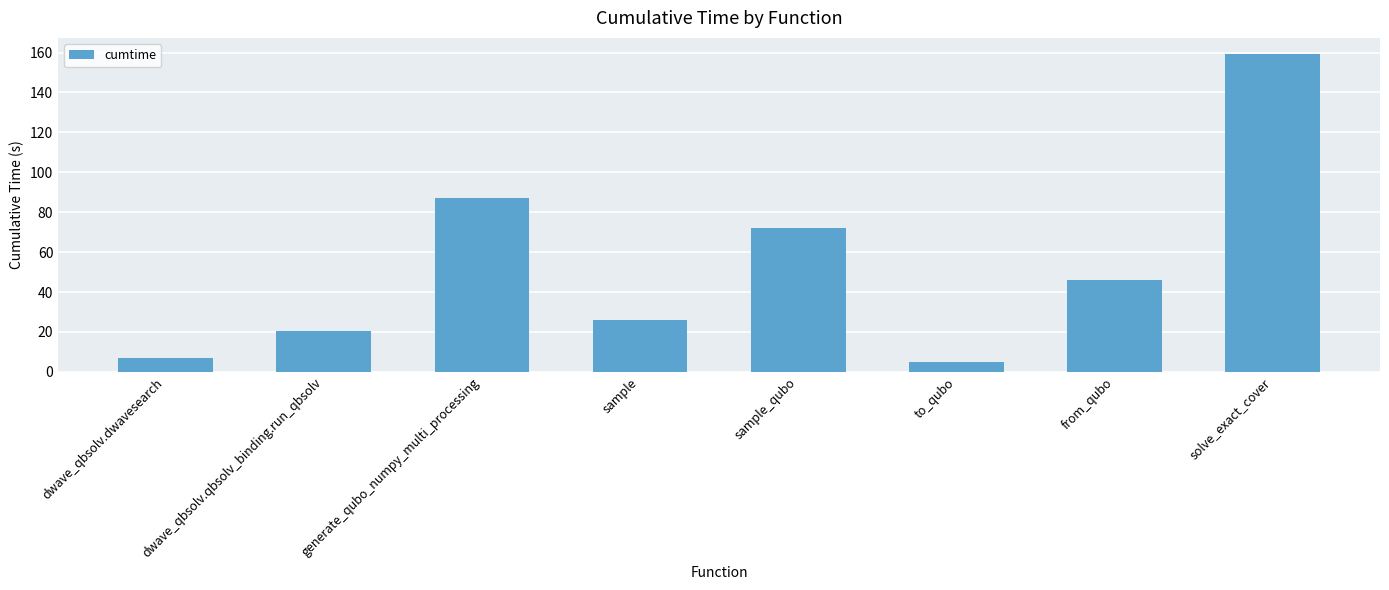

How many data points are less than 46?

4